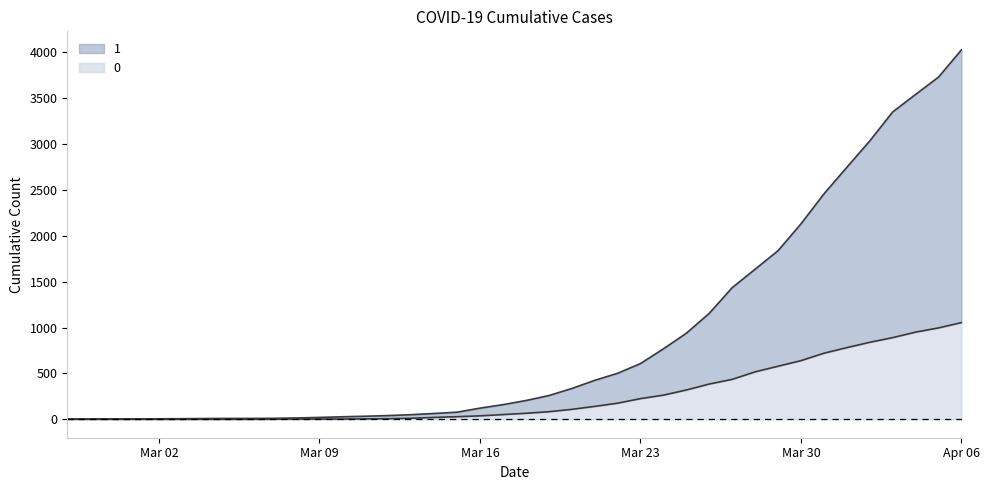

What is the difference between the maximum and minimum values in the 0 series?

1054